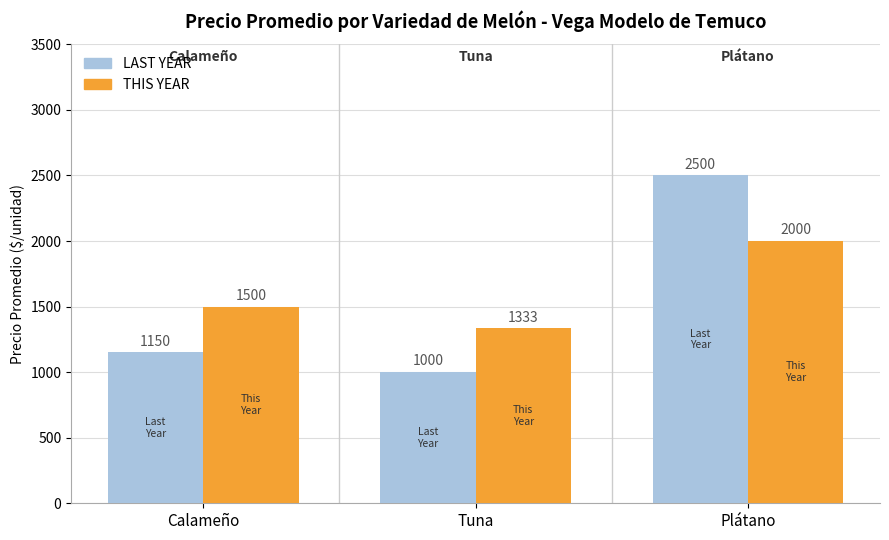

What is the label of the 2nd bar from the right?

Tuna